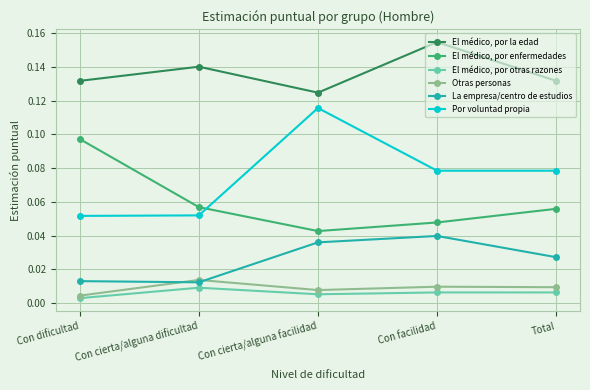

What is the label of the 2nd point from the right?

Con facilidad